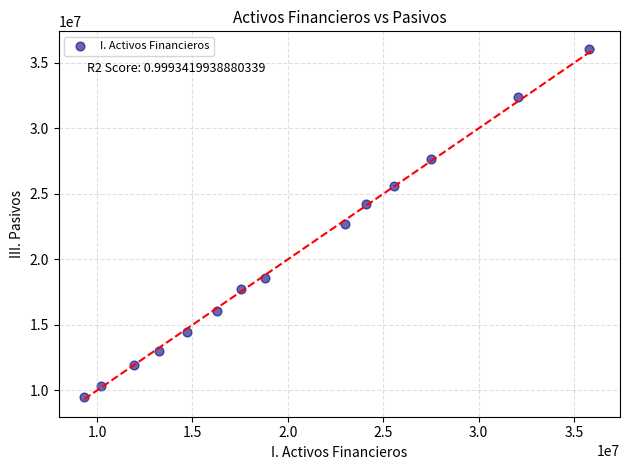

What is the range of Y values (max minus min)?

26545066